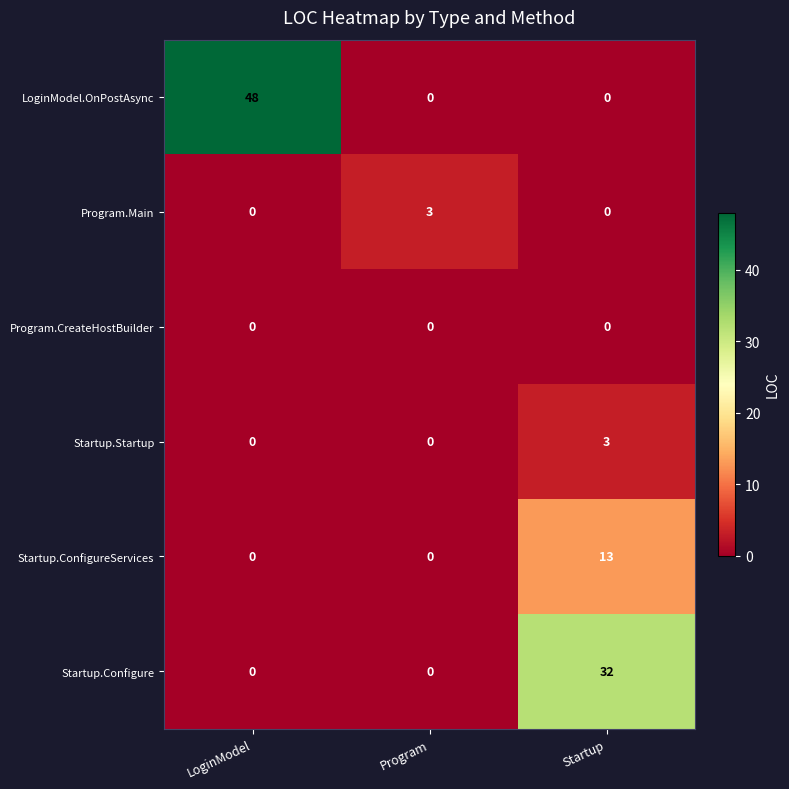

Count the Startup.Configure values in the range 0 to 32.

3